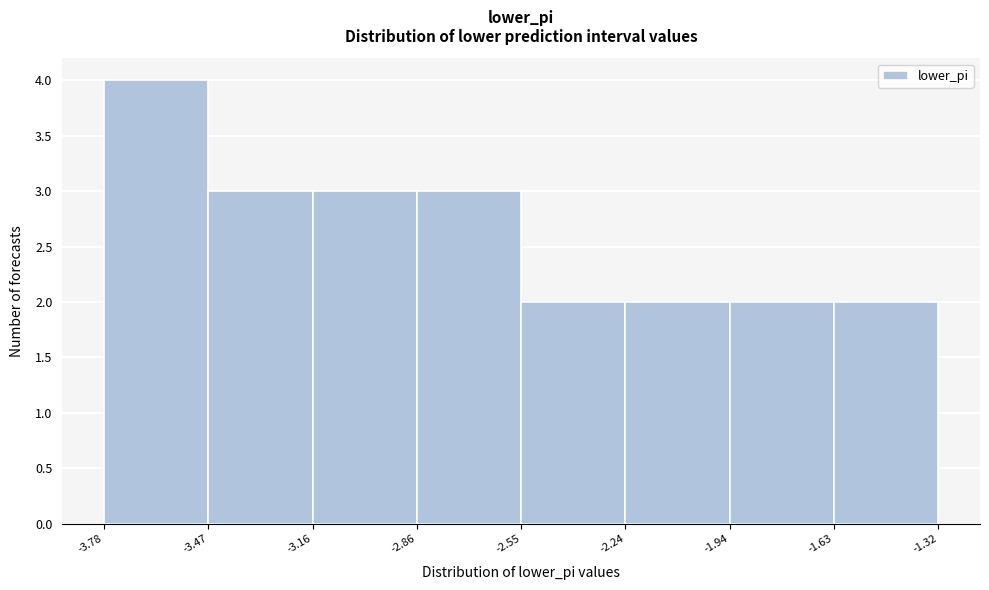

Reading left to right, transcribe this chart: for each bar, give the range it covers on the x-axis and its height. The values are not printed on the chart, so give them approximately, as read against the axis.

-3.78 to -3.47: 4
-3.47 to -3.16: 3
-3.16 to -2.86: 3
-2.86 to -2.55: 3
-2.55 to -2.24: 2
-2.24 to -1.94: 2
-1.94 to -1.63: 2
-1.63 to -1.32: 2